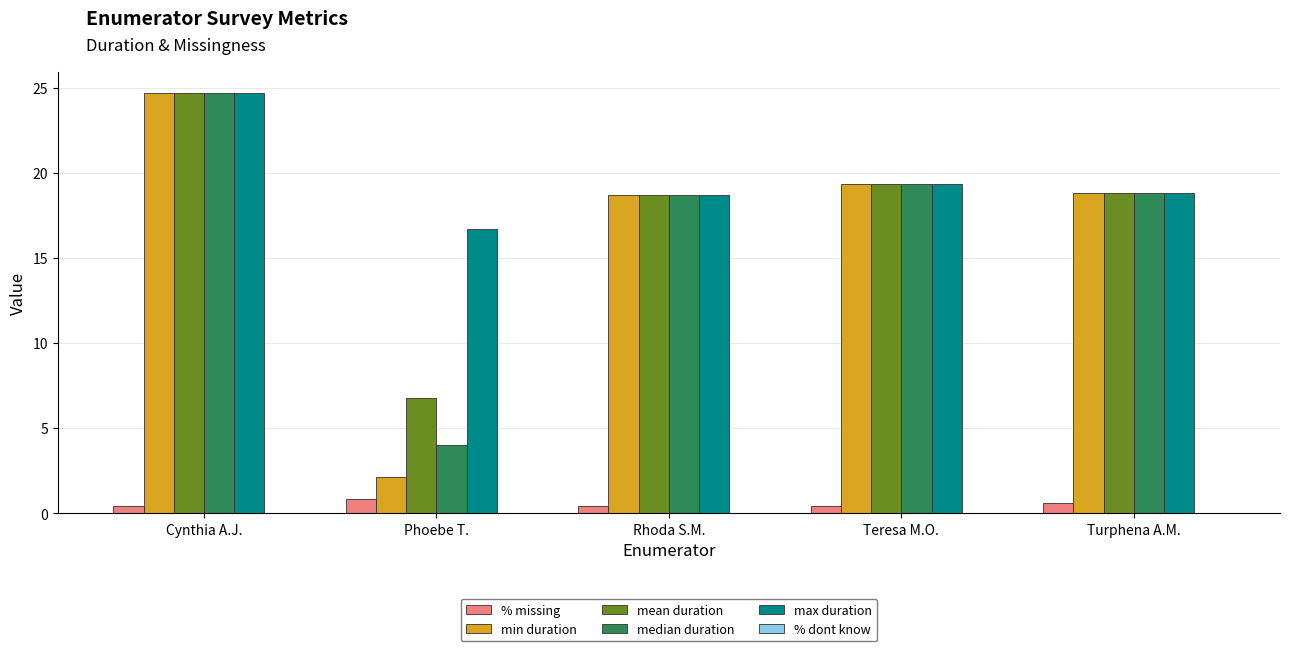

Where does the mean duration series first go above 18?

Cynthia A.J.